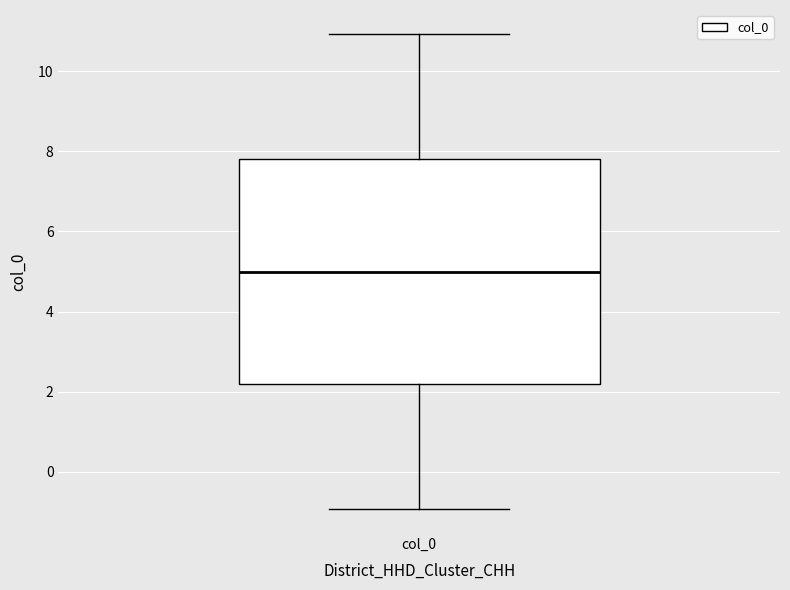

Read this box plot against the y-axis: the position of the median line, the range covered by the box, and the ends of both whiskers. The values are not printed on the chart, so give them approximately, as read against the axis.

median 5.0, box 2.2 to 7.8, whiskers -1.0 to 11.0